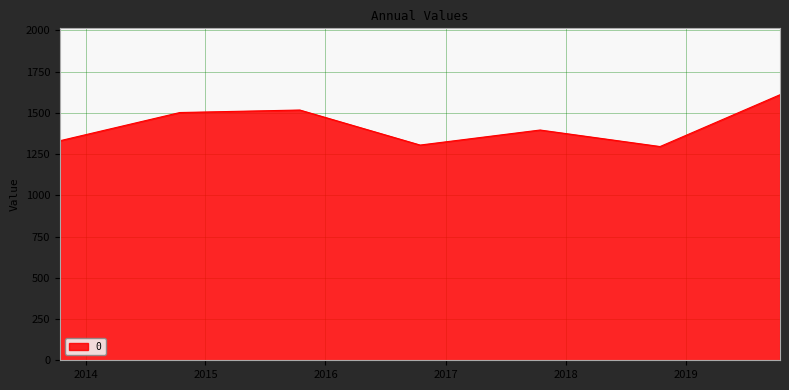

How many interior local peaks (higher than both neighbors) does the data have?

2